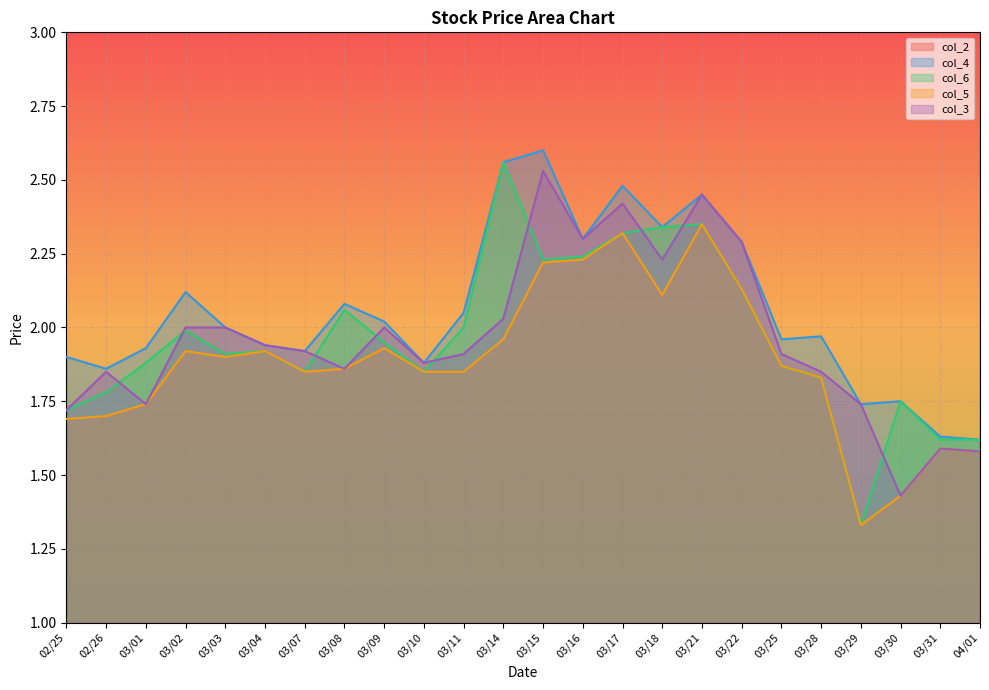

What value does the col_4 series have at 03/29?

1.7